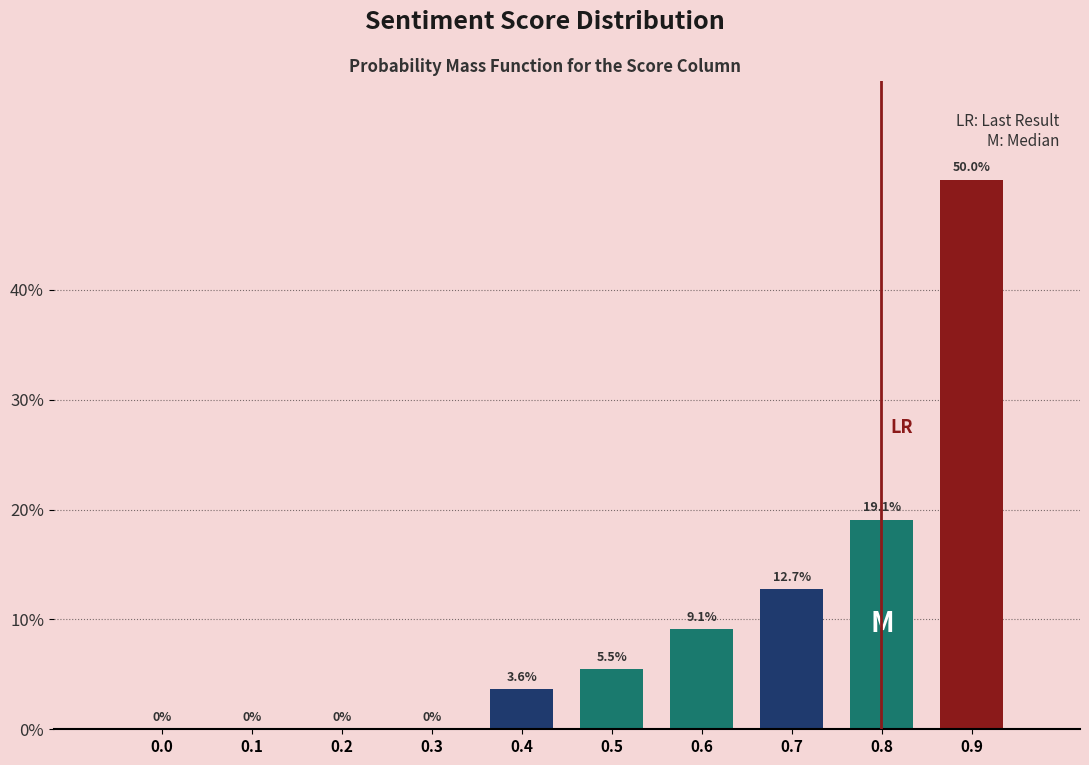

Reading left to right, what are all the values shown in this chart?

0.0=0.0	0.1=0.0	0.2=0.0	0.3=0.0	0.4=3.6	0.5=5.5	0.6=9.1	0.7=12.7	0.8=19.1	0.9=50.0